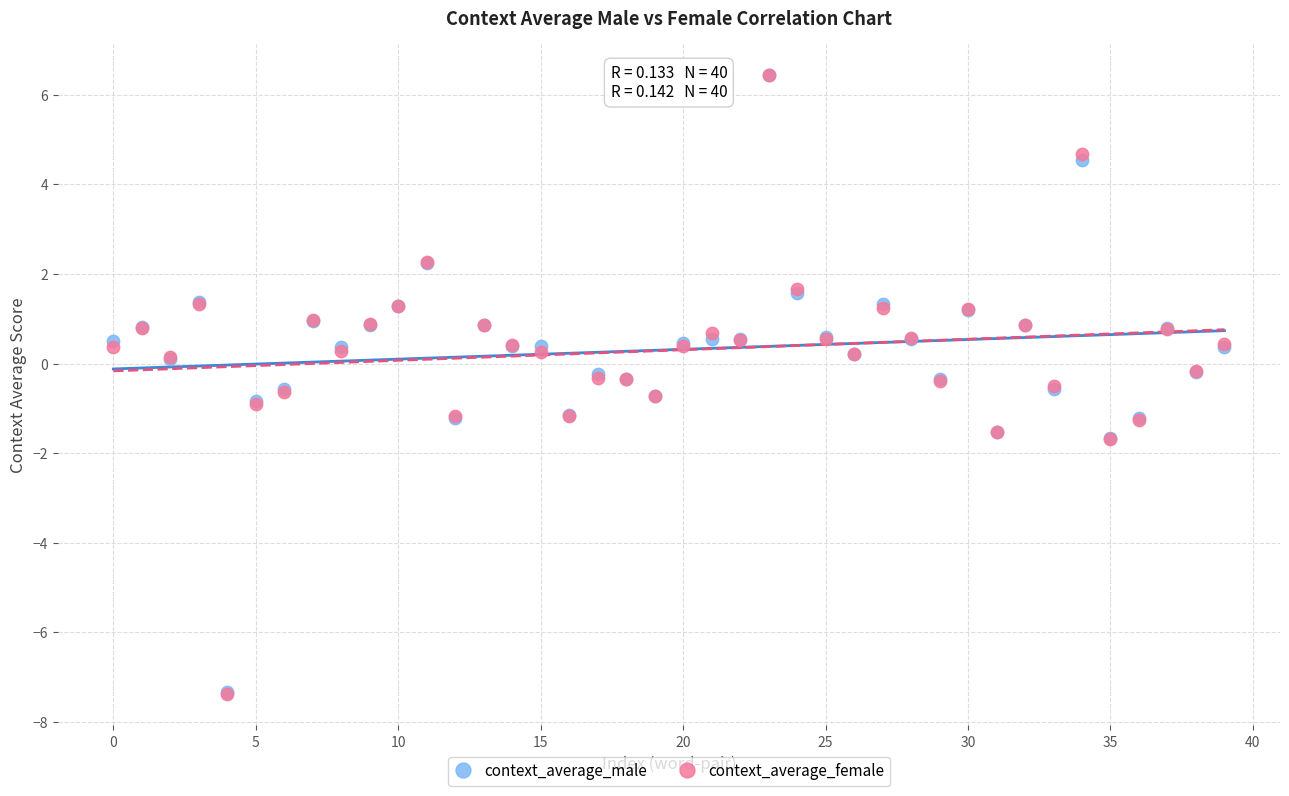

What are all the series names shown in the legend?

context_average_male, context_average_female